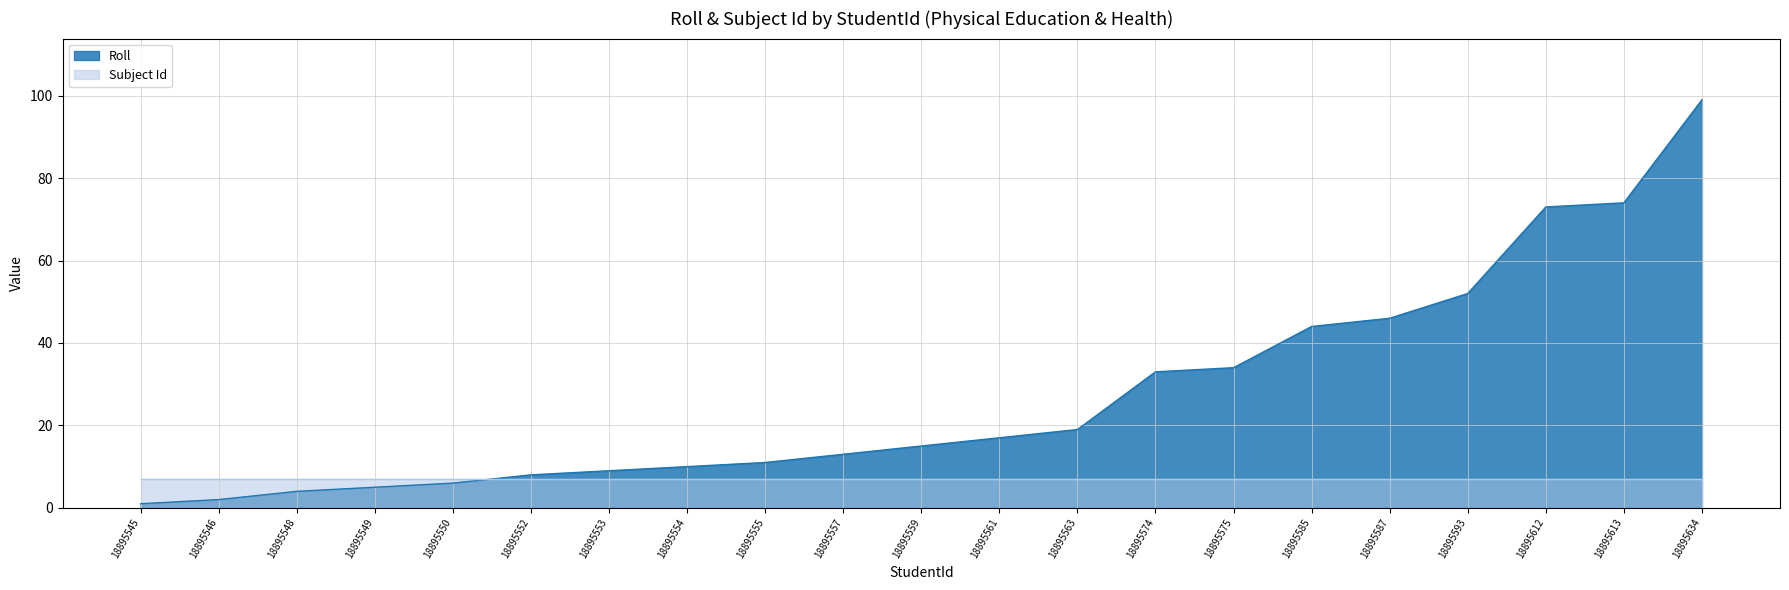

List the labels in order of value, largest first.

18895634, 18895613, 18895612, 18895593, 18895587, 18895585, 18895575, 18895574, 18895563, 18895561, 18895559, 18895557, 18895555, 18895554, 18895553, 18895552, 18895550, 18895549, 18895548, 18895546, 18895545